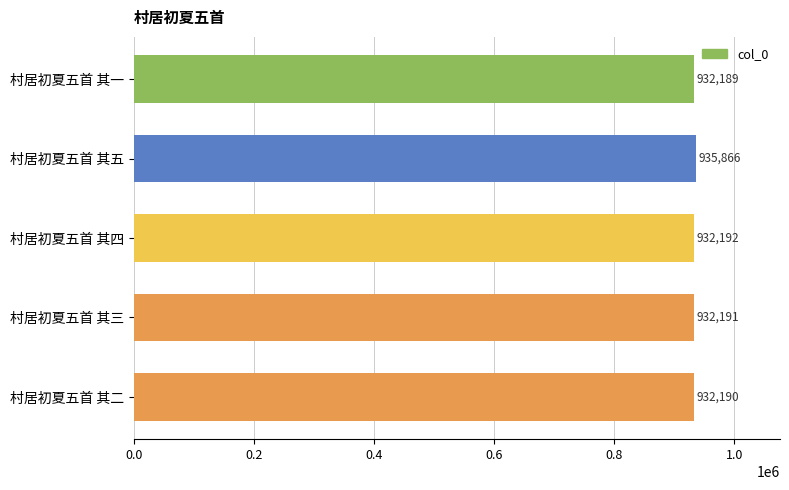

What is the greatest value displayed?

935866